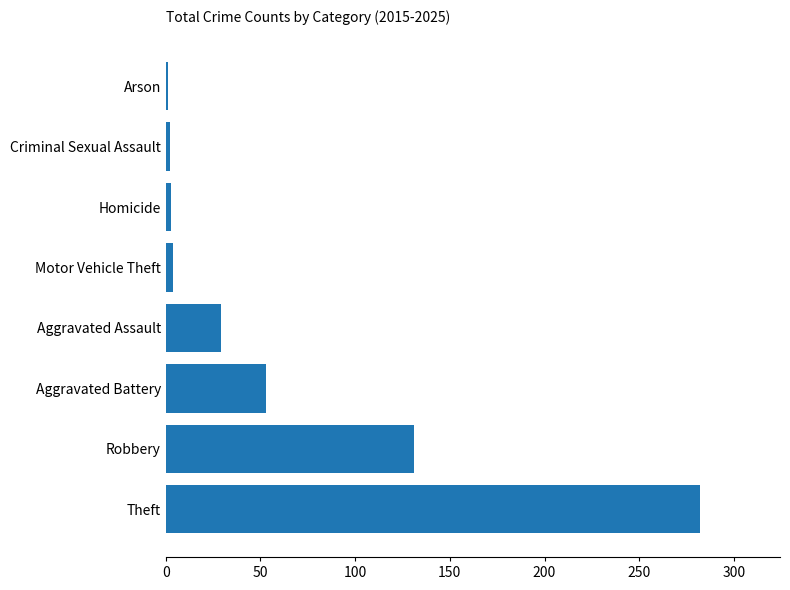

How many values are below 29?

4